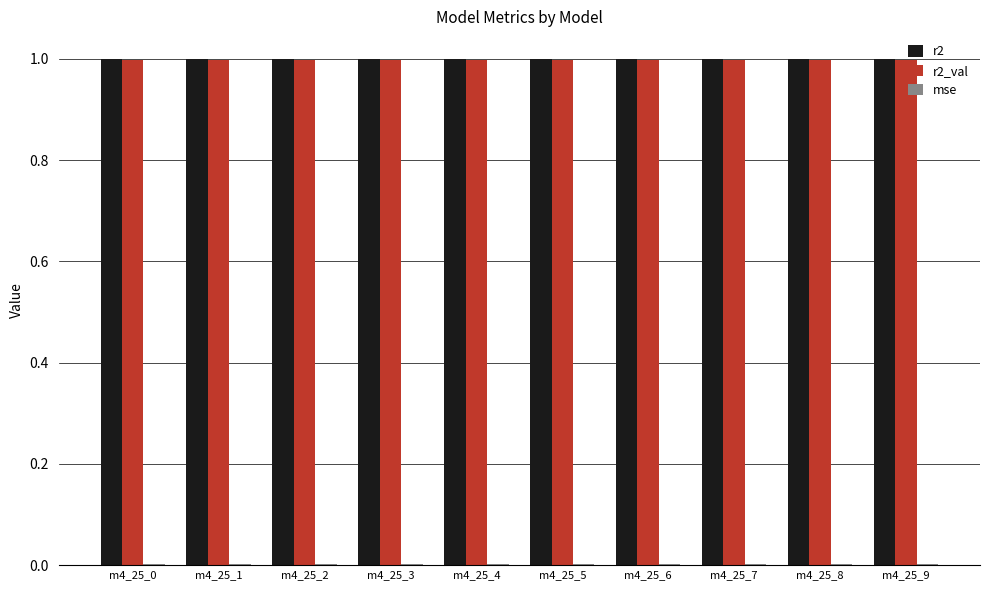

What is the greatest value displayed?

1.0